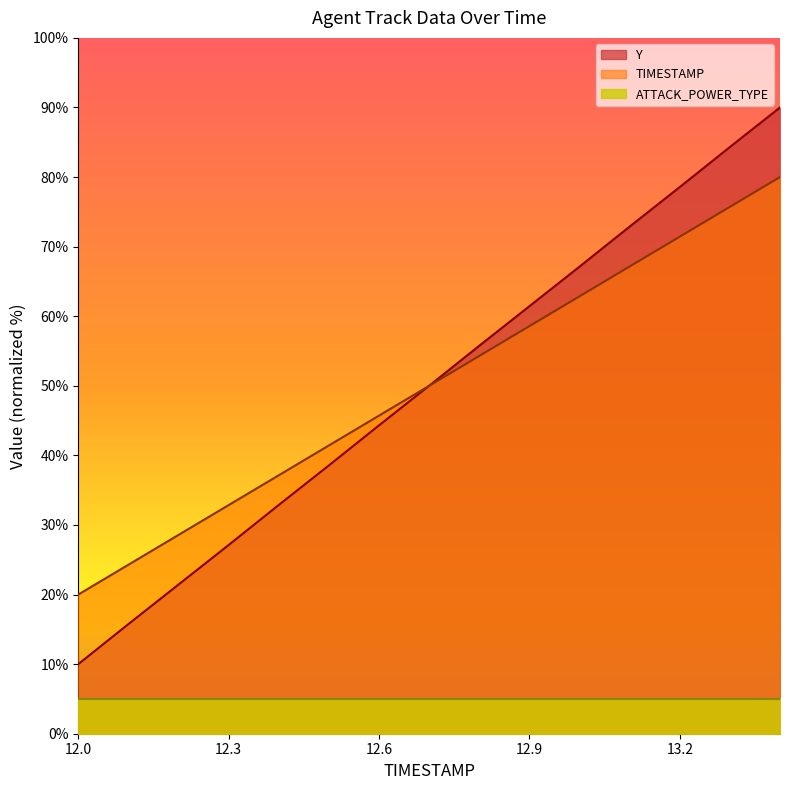

What is the smallest value displayed?

5.0